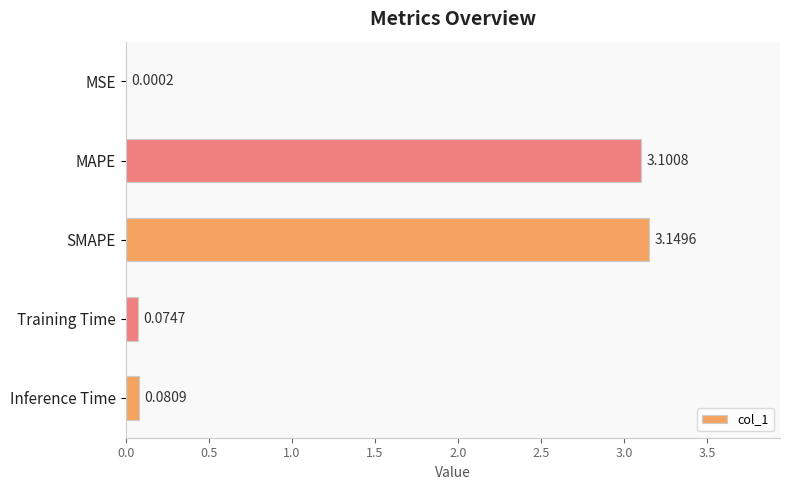

How many categories are shown in the chart?

5